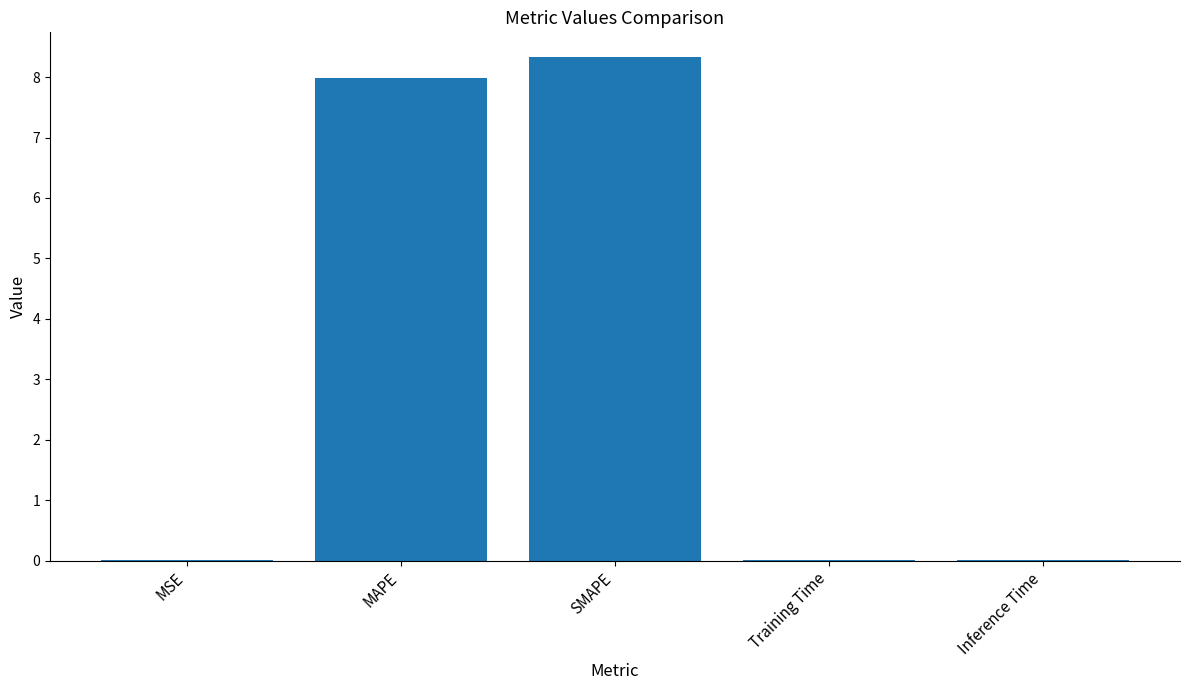

What is the sum of all values?

16.3